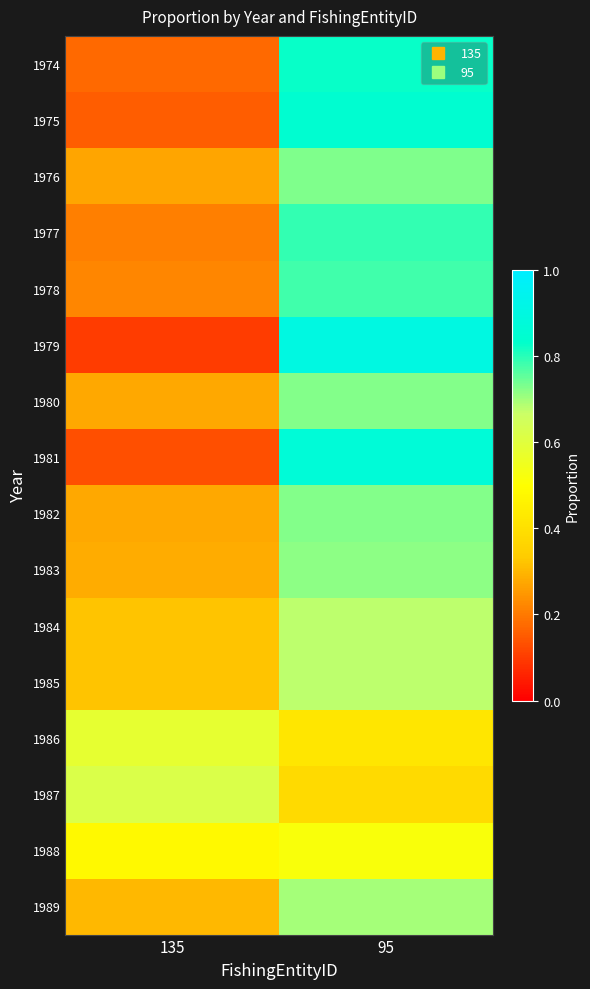

What is the total value across all series at 135?

4.7